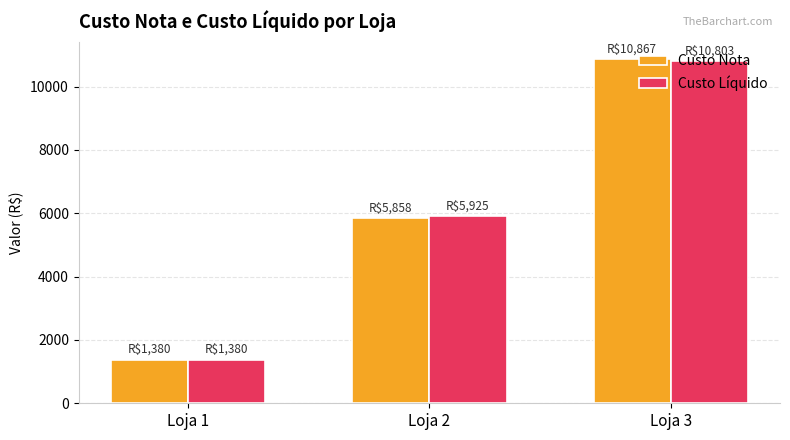

Which category has the lowest value across all series?

Loja 1